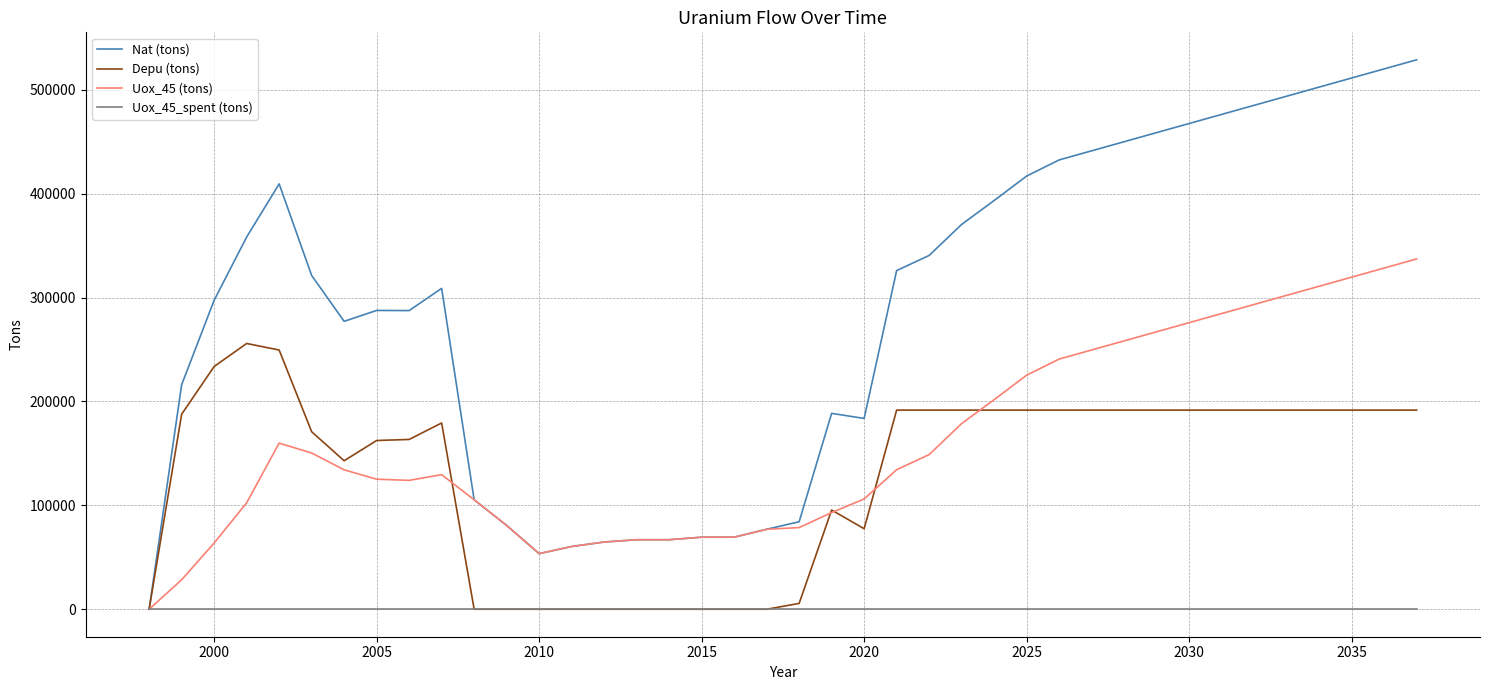

Which series has the largest range (max minus min)?

Nat (tons)